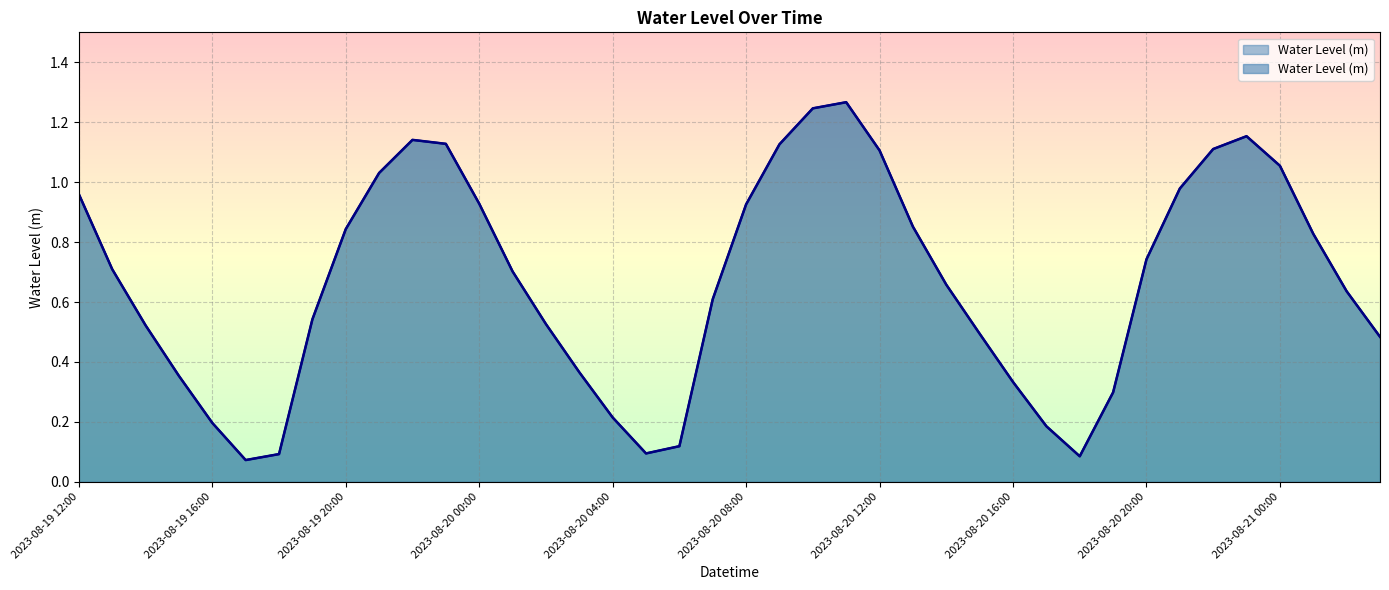

What position from the left is 2023-08-20 04:00?

17